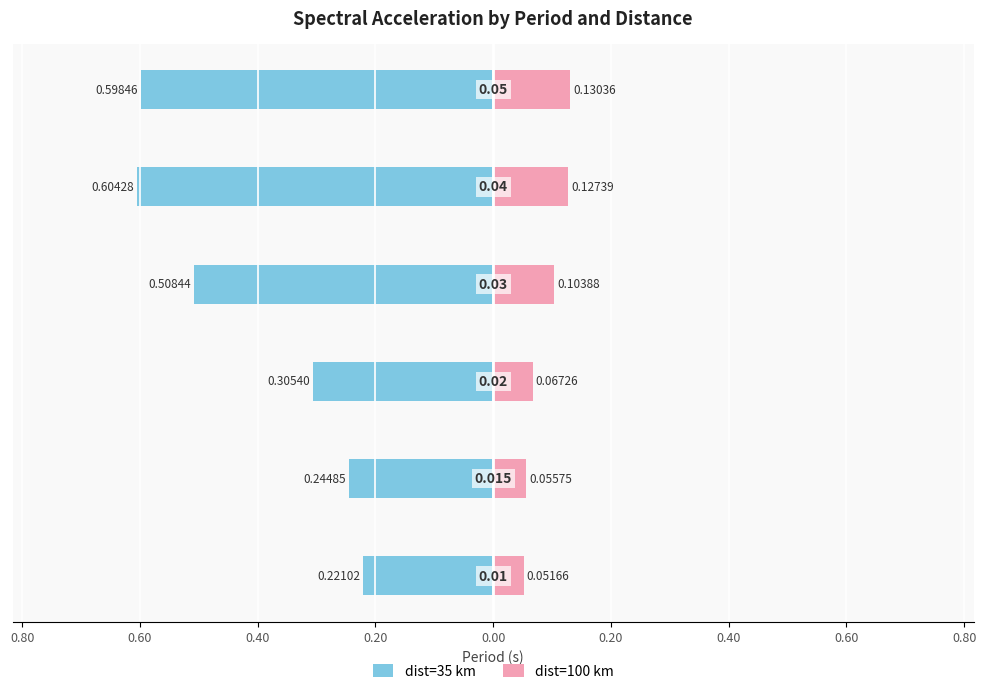

Reading right to left, extract all data points from this chart.

dist=35 km: 0.00=-0.6	0.20=-0.6	0.40=-0.5	0.60=-0.3	0.80=-0.2	1.00=-0.2
dist=100 km: 0.00=0.1	0.20=0.1	0.40=0.1	0.60=0.1	0.80=0.1	1.00=0.1